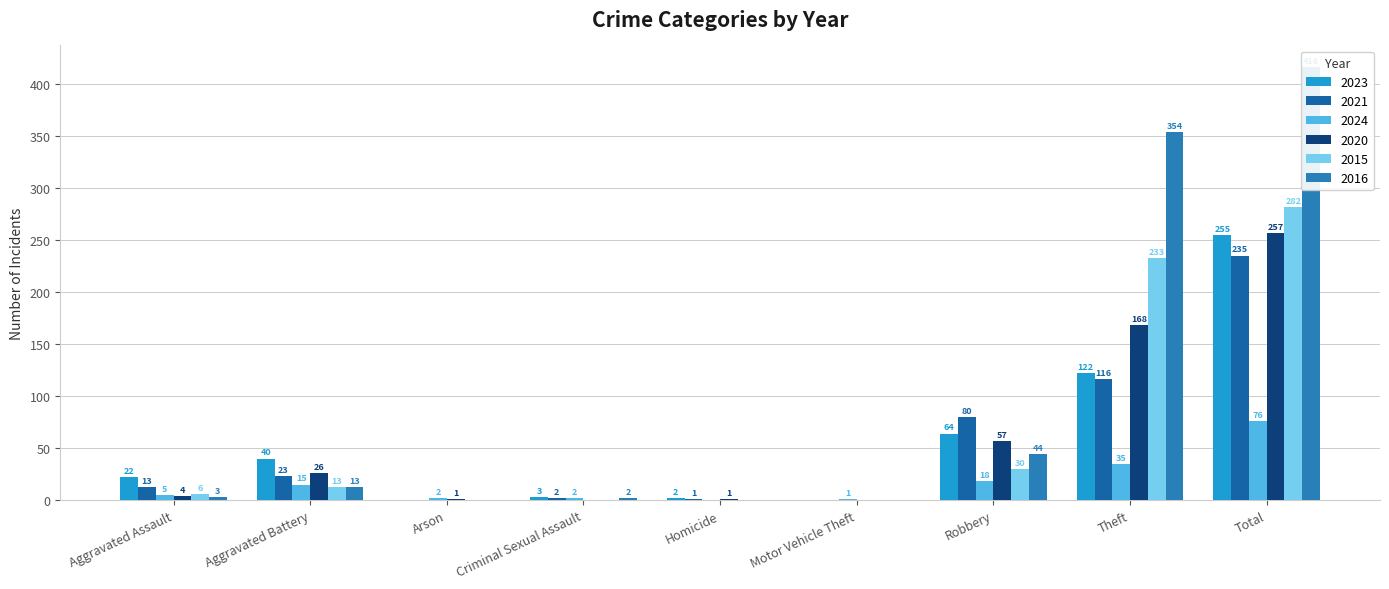

Which series has the widest spread of values?

2016